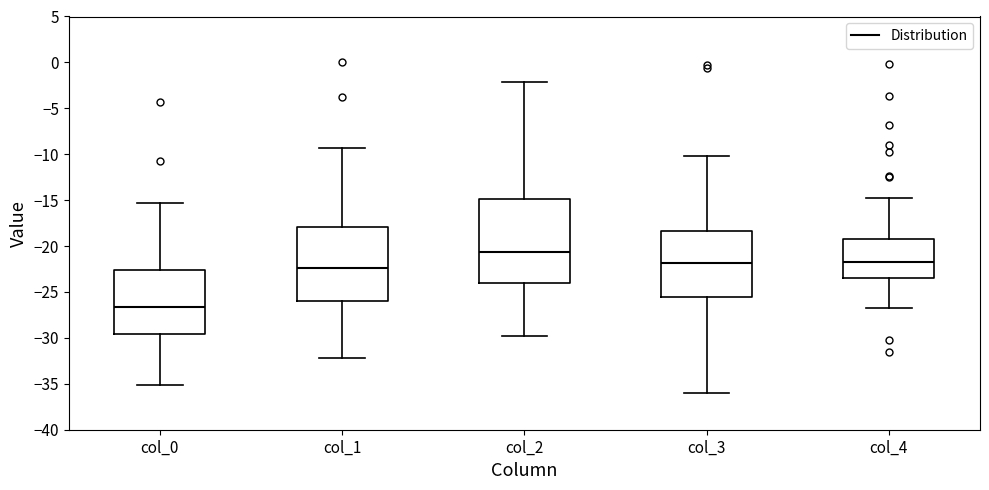

Reading left to right, transcribe this box plot: for each box, give where its median line is, the range the box spans, and where its two whiskers end, as read against the y-axis. The values are not printed on the chart, so give them approximately, as read against the axis.

col_0: median -26.5, box -29.5 to -22.5, whiskers -35.0 to -15.5
col_1: median -22.5, box -26.0 to -18.0, whiskers -32.0 to -9.5
col_2: median -20.5, box -24.0 to -15.0, whiskers -30.0 to -2.0
col_3: median -22.0, box -25.5 to -18.5, whiskers -36.0 to -10.0
col_4: median -22.0, box -23.5 to -19.0, whiskers -27.0 to -15.0